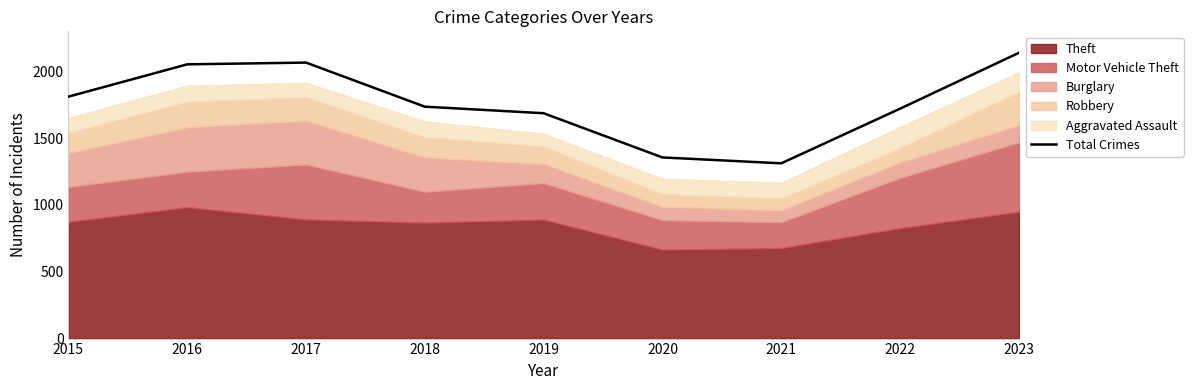

The value at 2015 is 1811. True or false?

True